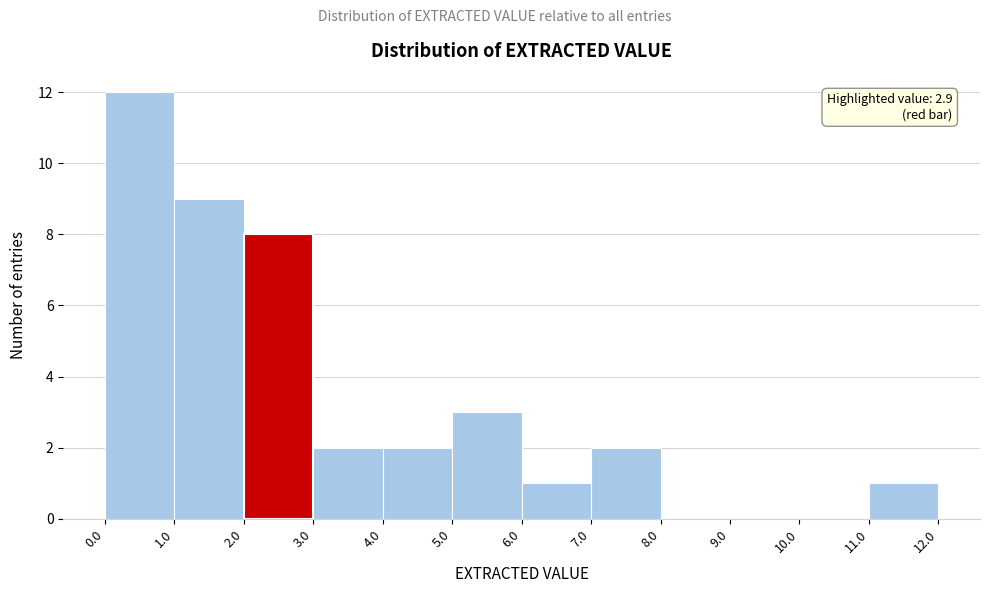

Which range on the x-axis has the tallest bar?

0.0 to 1.0